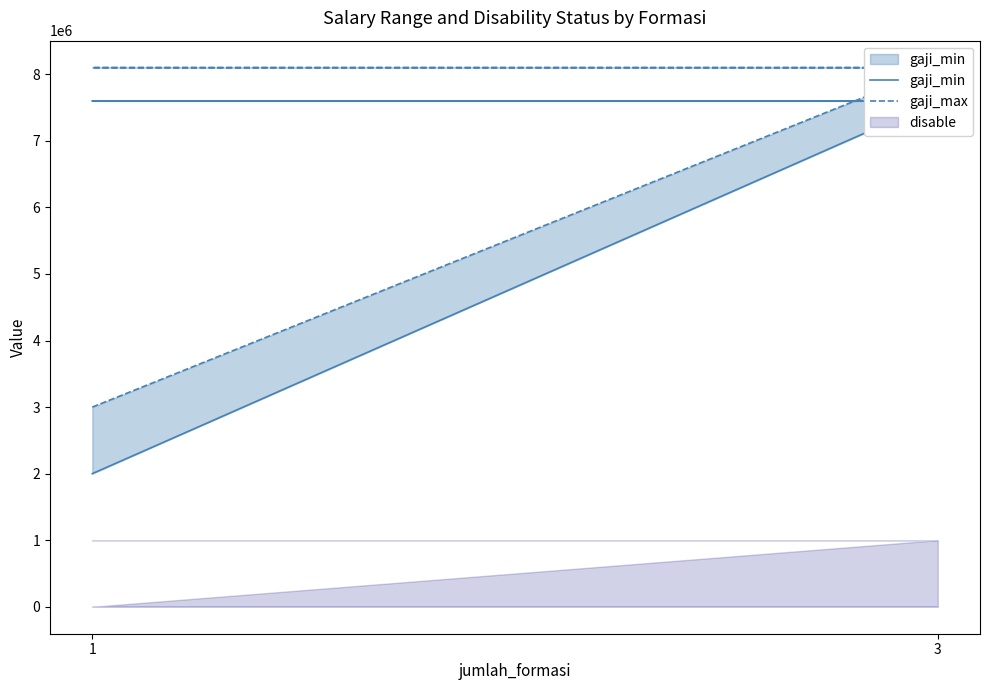

What is the approximate value of gaji_min at 3?

7600000